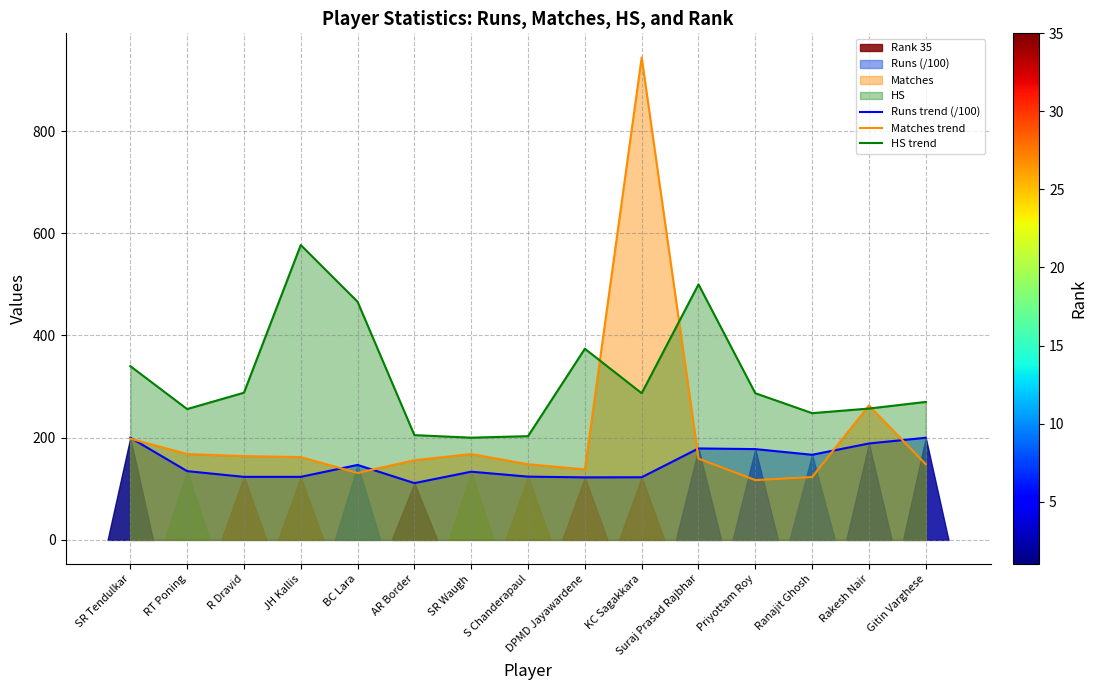

What is the sum of all HS trend values?

4758.0